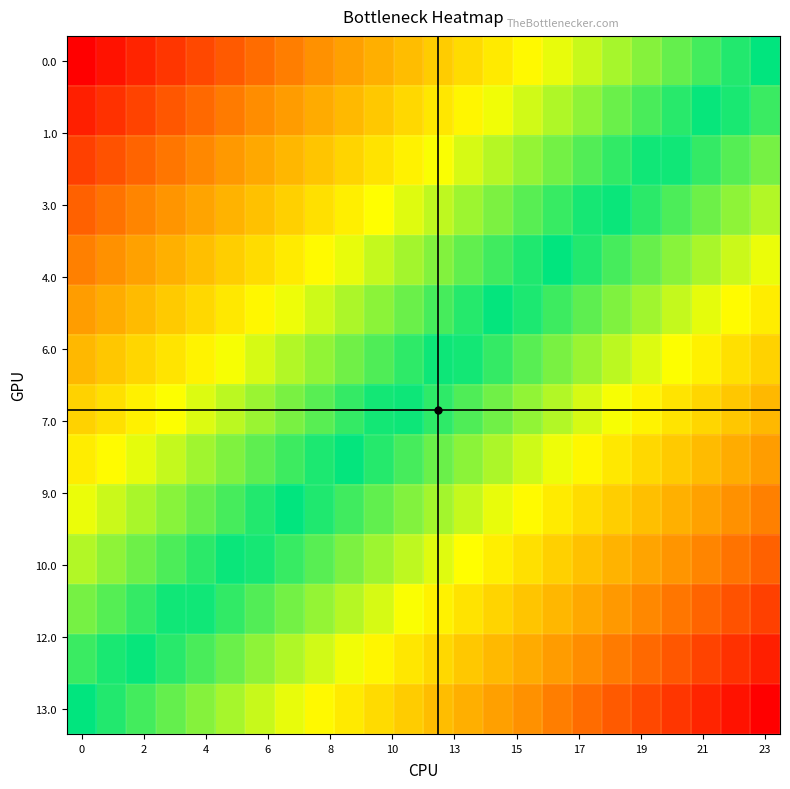

At which category is the sum across all series the highest?

23